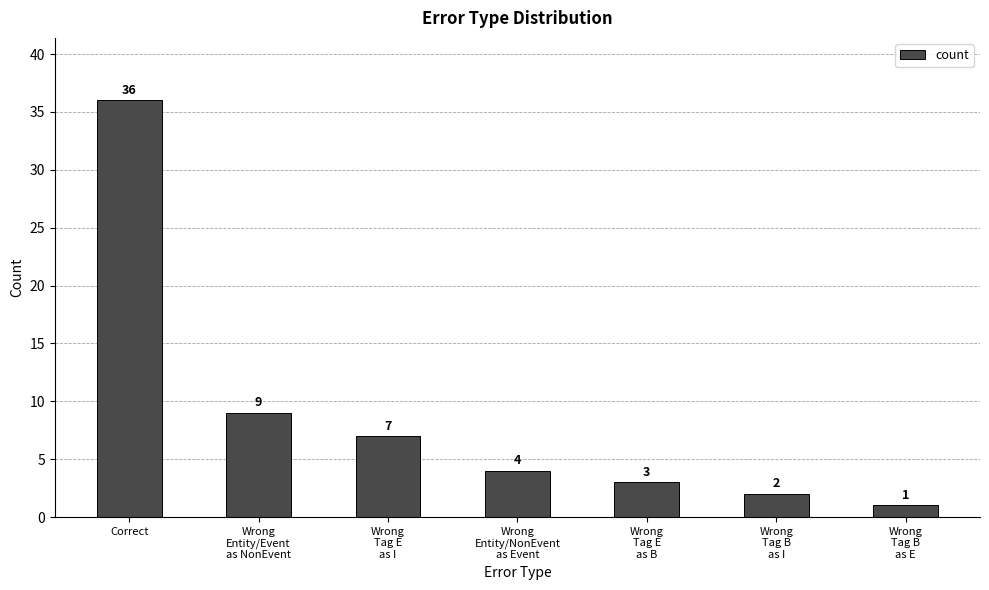

At which label is the value closest to 18?

Wrong
Entity/Event
as NonEvent